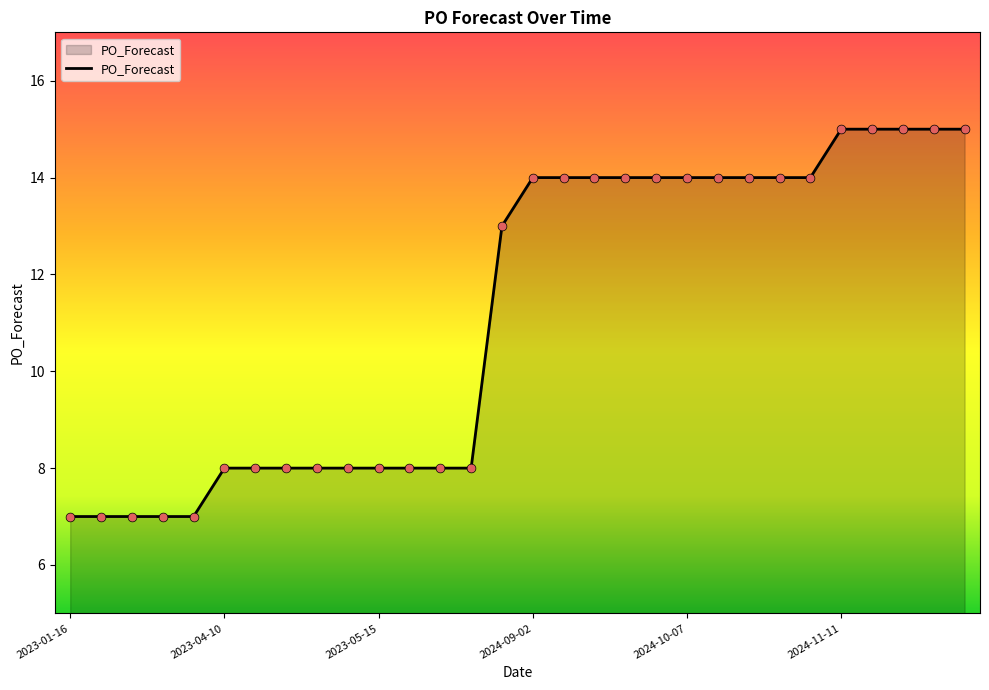

What is the minimum value shown in the chart?

7